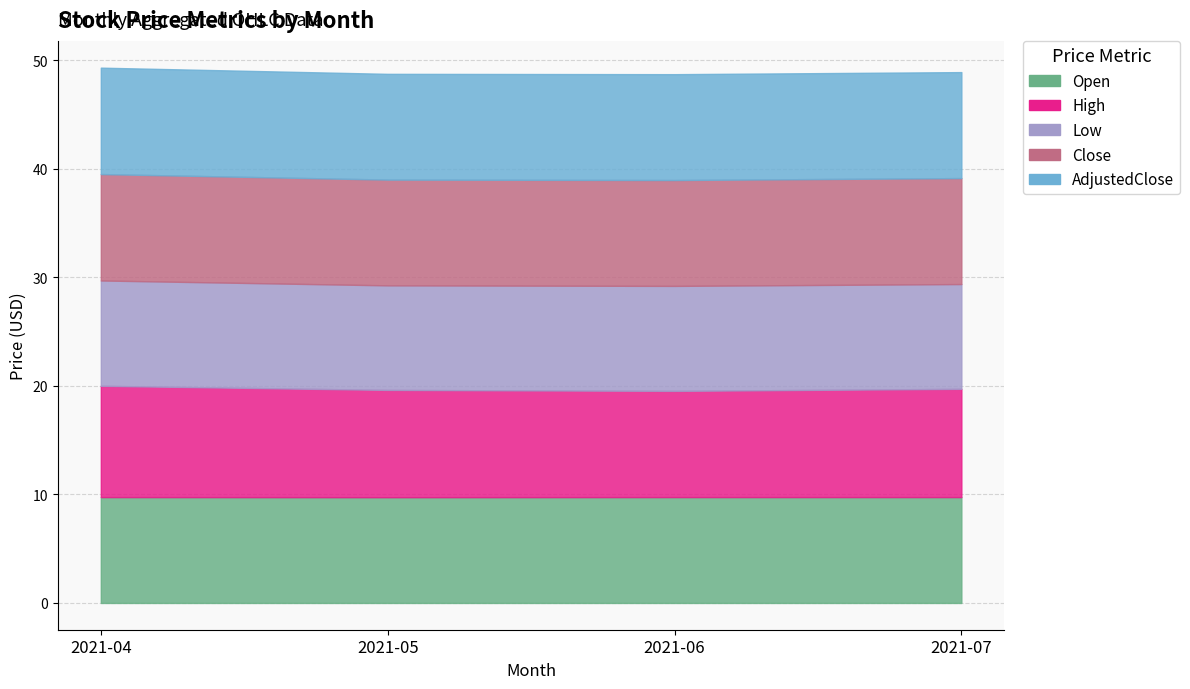

At which label is Close closest to 9?

2021-05